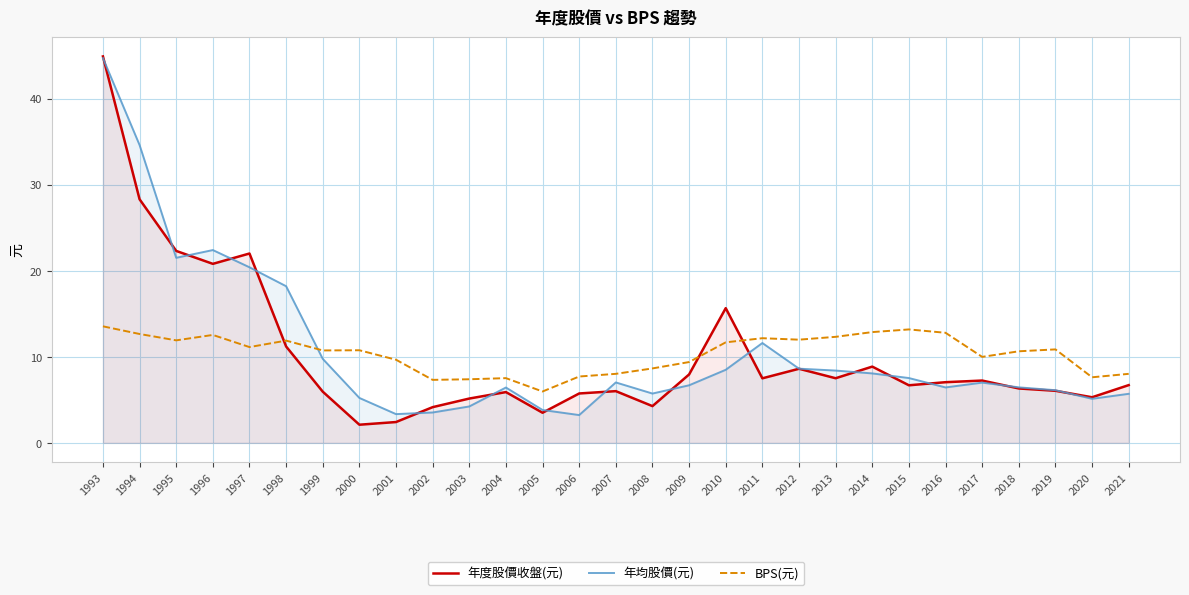

What is the value of the 年度股價收盤(元) point at the 18th from the left?

15.7